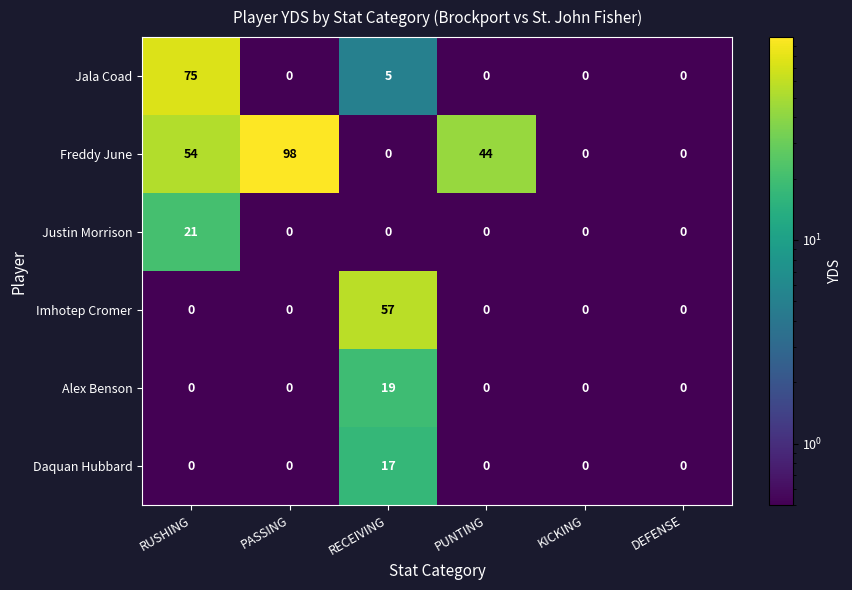

Which category has the highest value in the Daquan Hubbard series?

RECEIVING